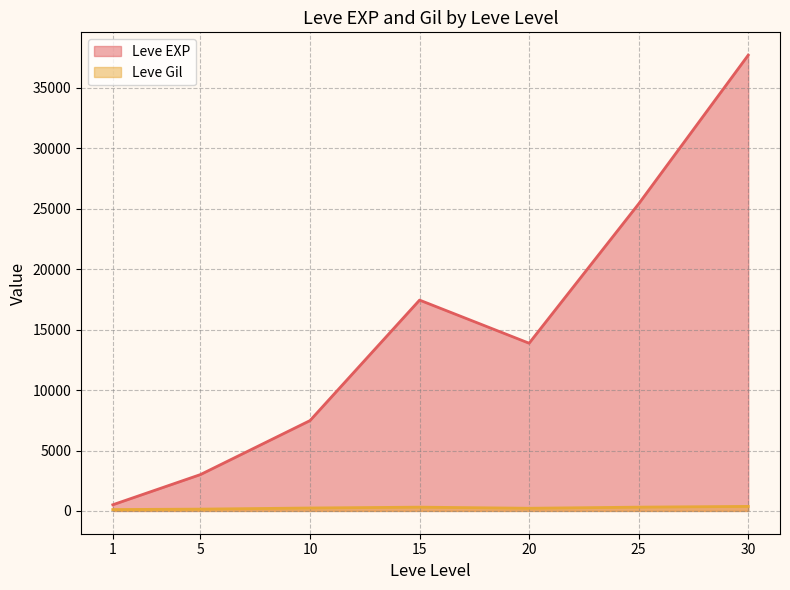

Is the value of Leve Gil at 20 greater than the value of Leve EXP at 30?

No